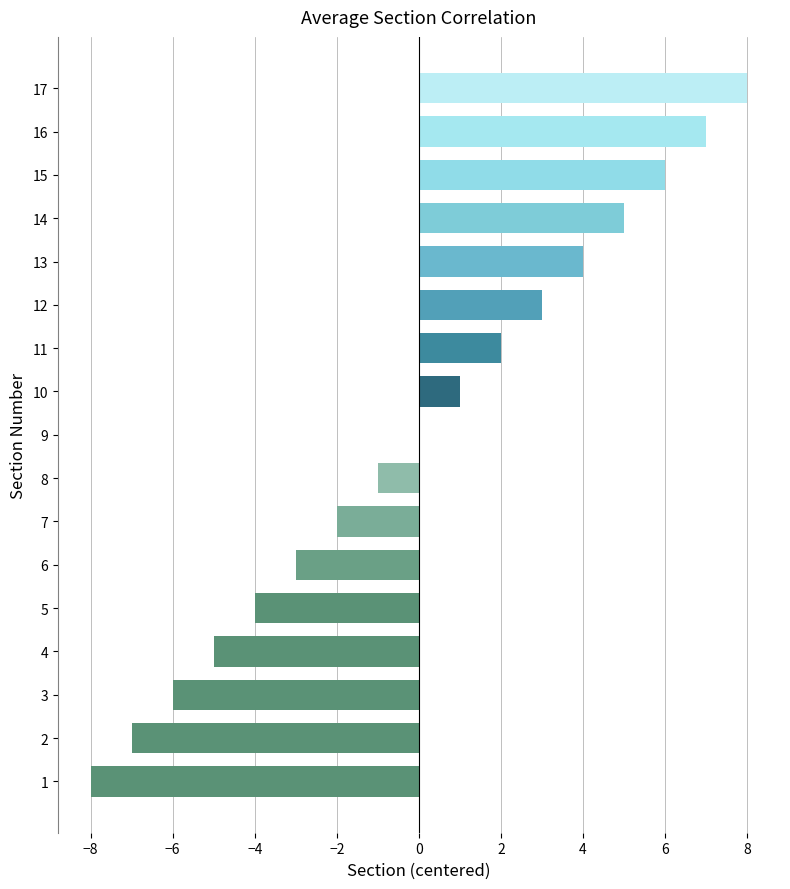

Are the bars horizontal?

Yes